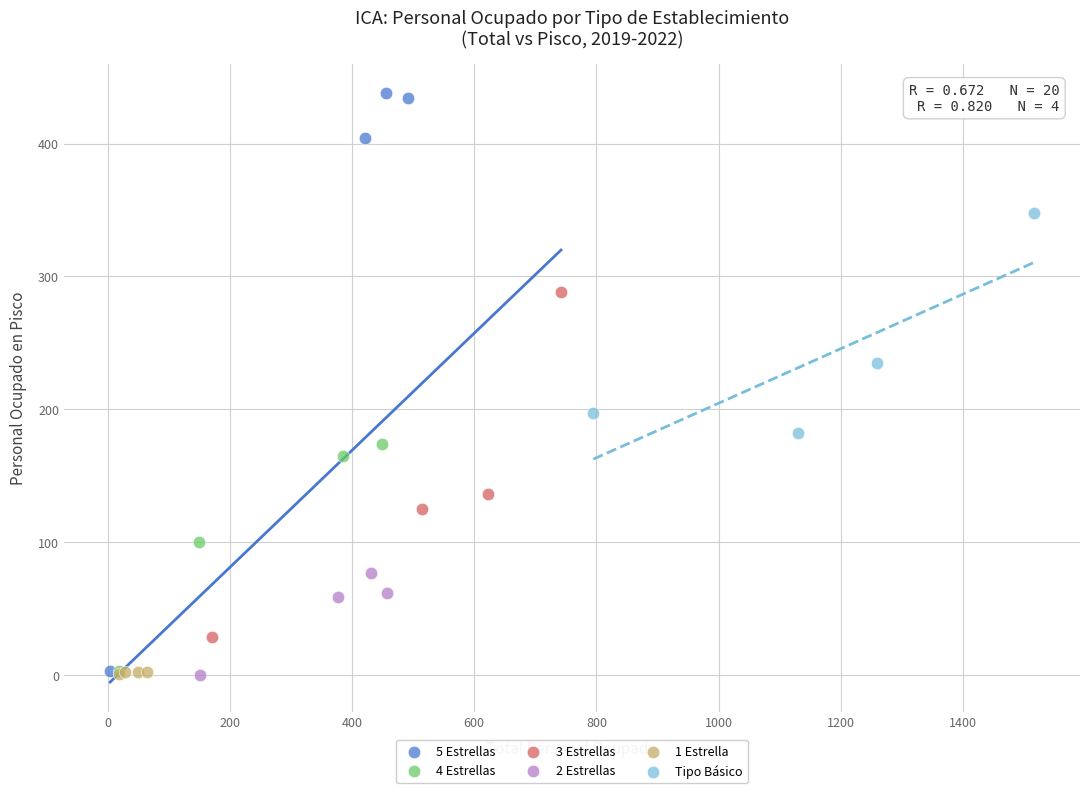

Which series has the widest spread of Y values?

5 Estrellas